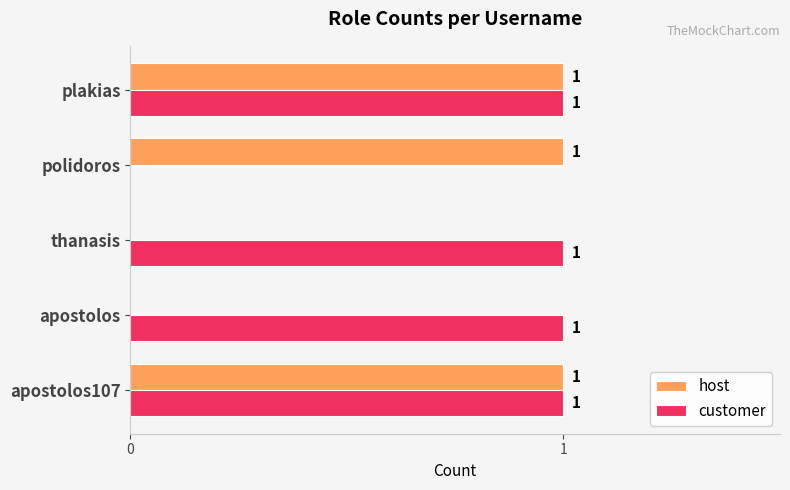

Which series changed the most between apostolos and plakias?

host